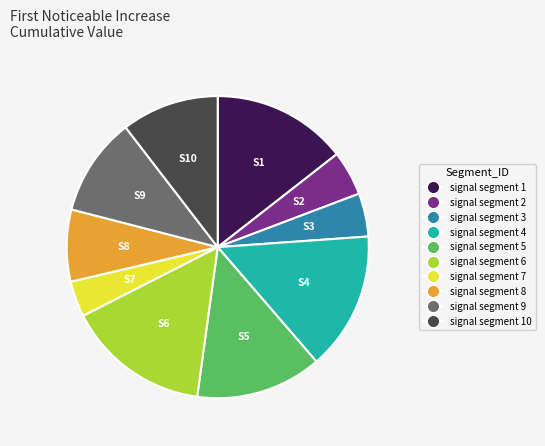

Is there a majority slice in this chart?

No